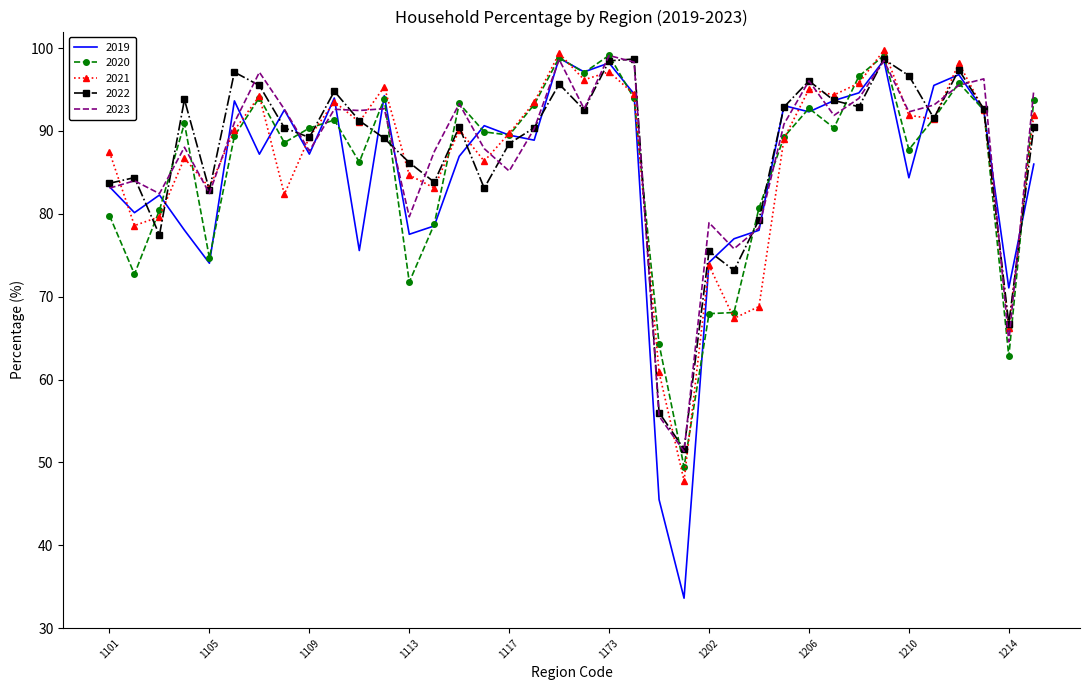

What is the greatest value displayed?

99.7